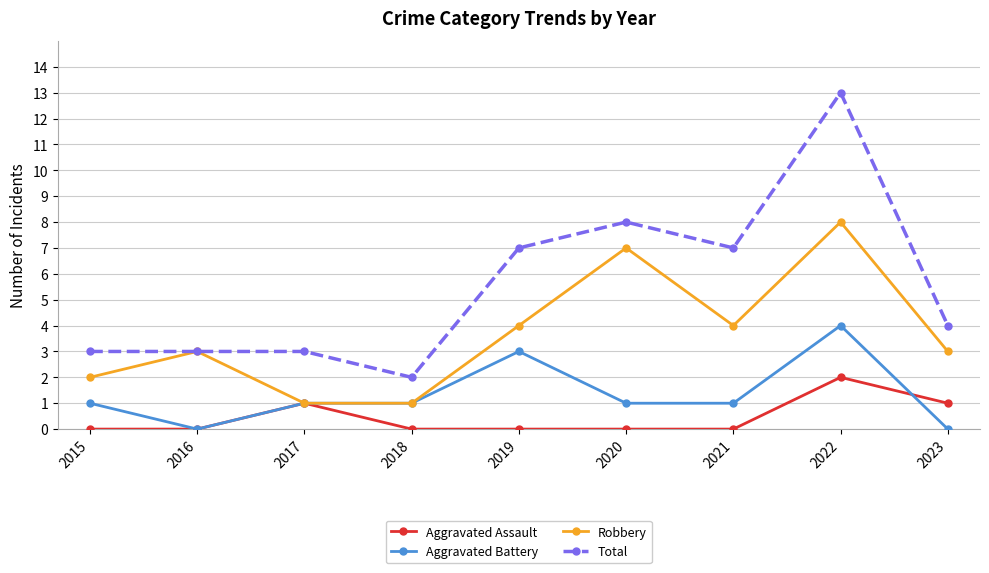

What is the greatest value displayed?

13